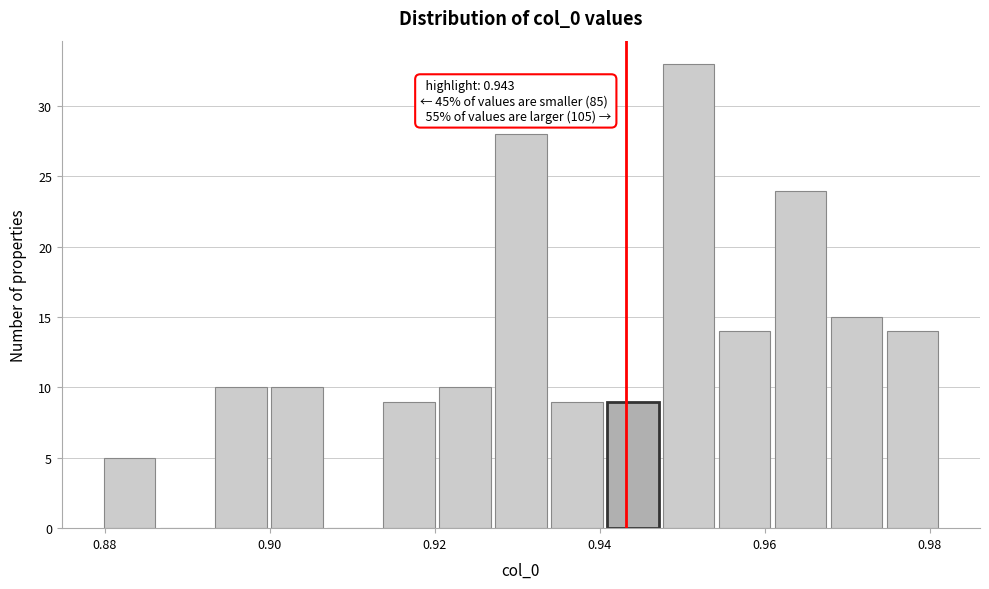

Around what value on the x-axis is the tallest bar? Give the approximate position of its centre, as read against the axis.

0.950